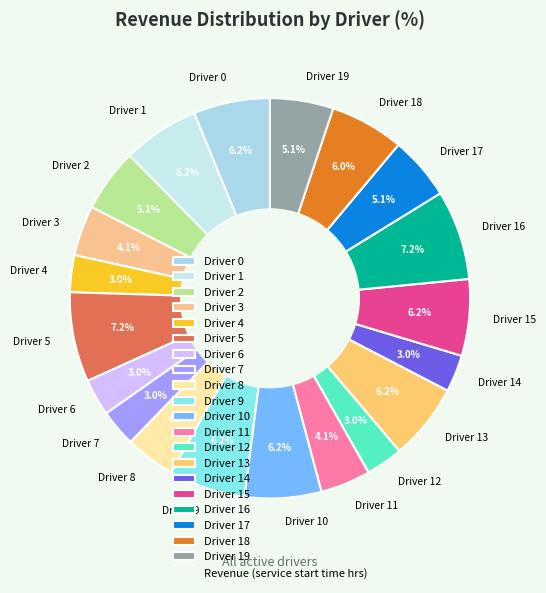

Approximately how many times larger is the value at Driver 7 compared to Driver 16?

0.4